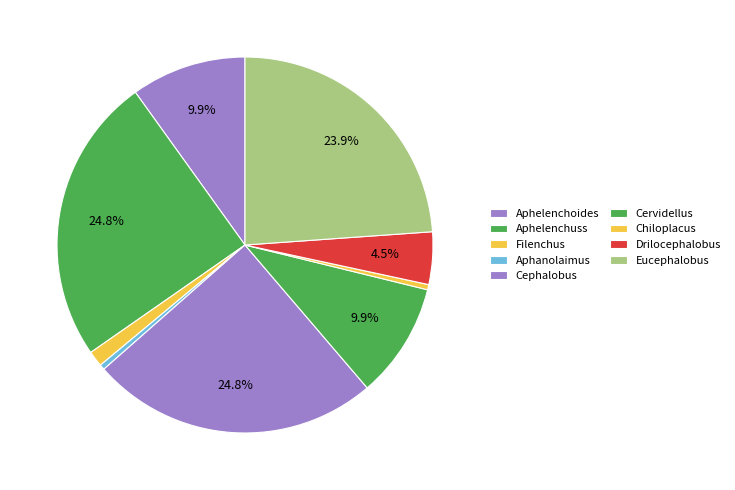

How many slices are in this pie chart?

9